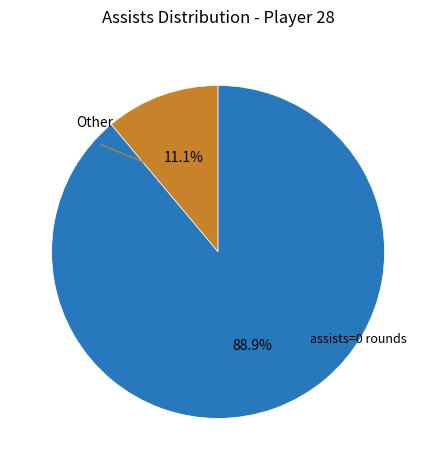

Does any single category account for the majority?

Yes